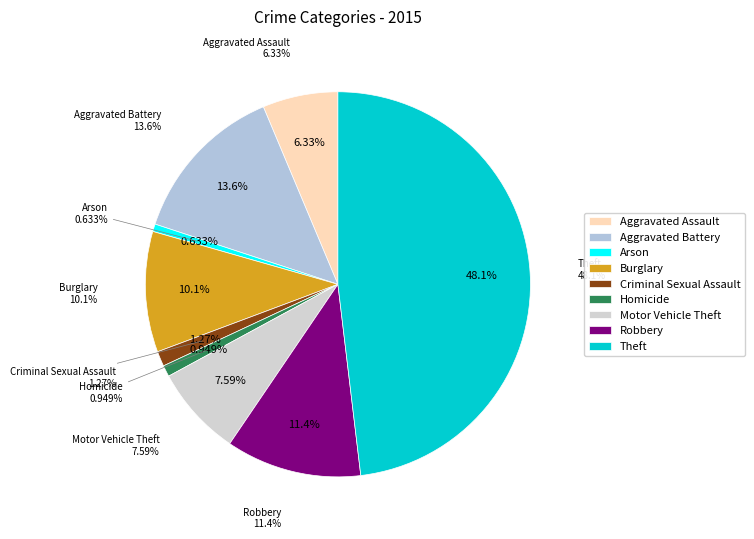

Which slice is the largest?

Theft